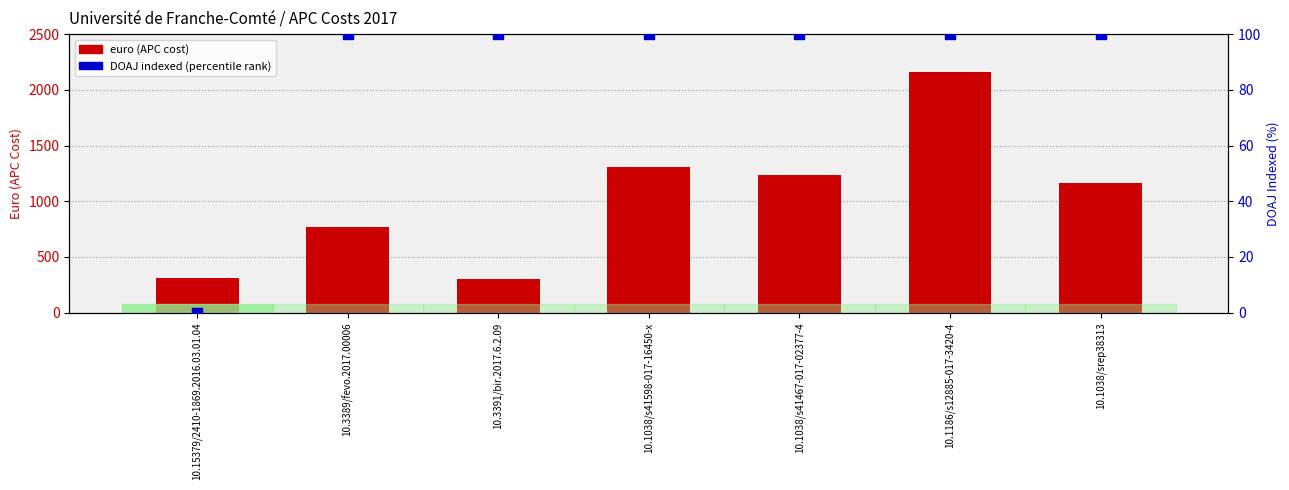

Which series has the largest total across all categories?

euro (APC cost)